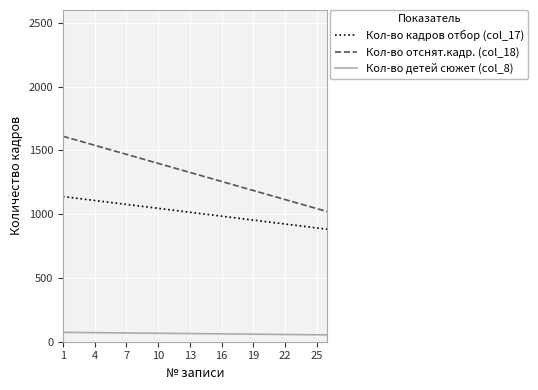

Rank the series by their average value, from lowest to highest.

Кол-во детей сюжет (col_8), Кол-во кадров отбор (col_17), Кол-во отснят.кадр. (col_18)